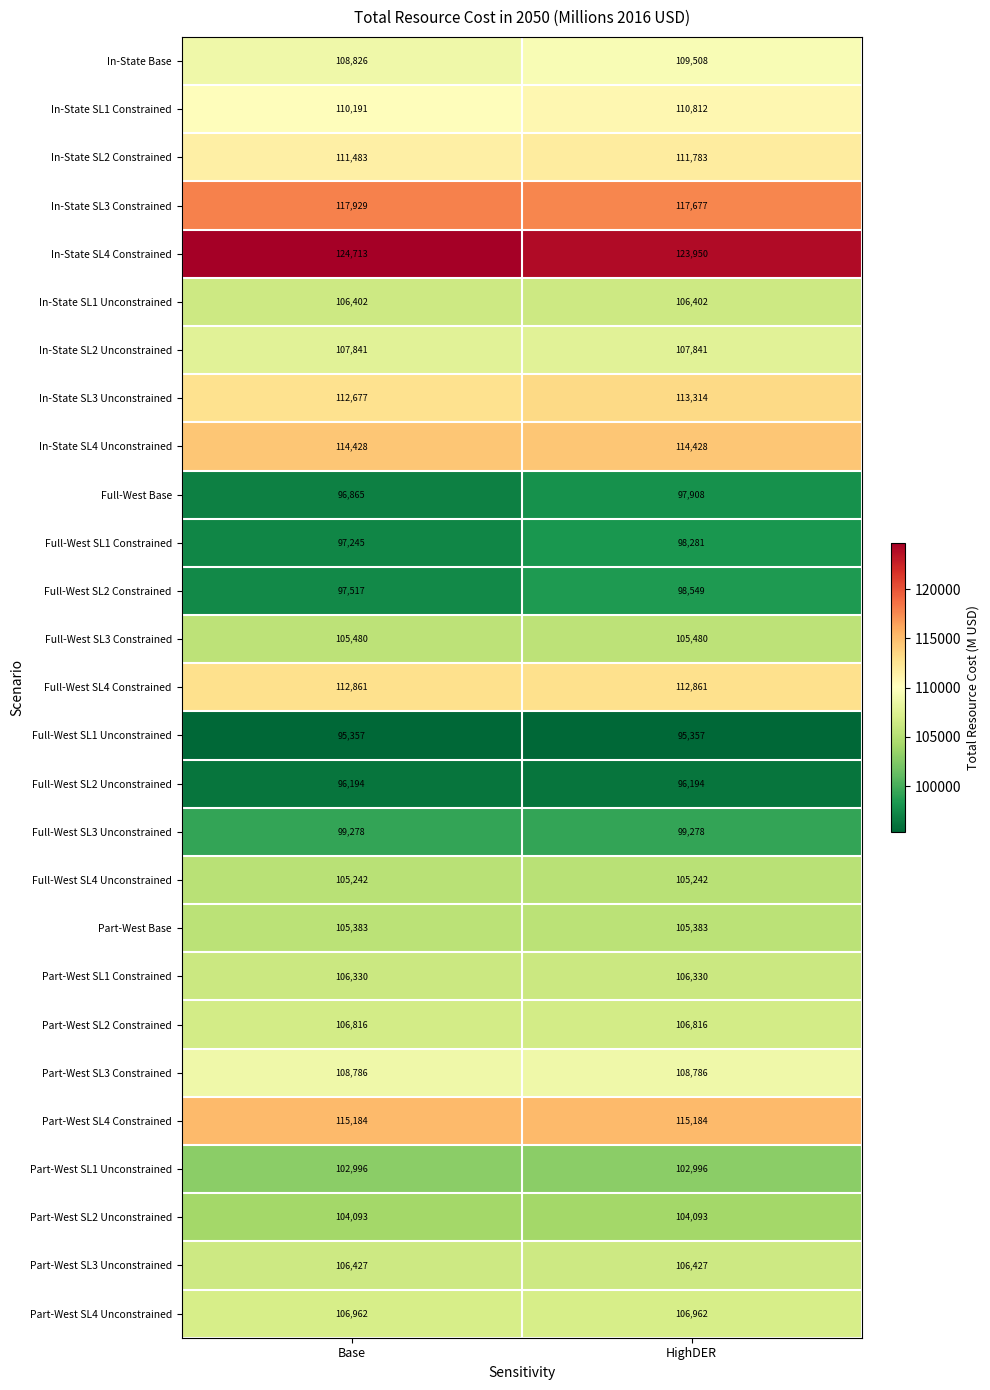

What is the maximum value shown in the chart?

124713